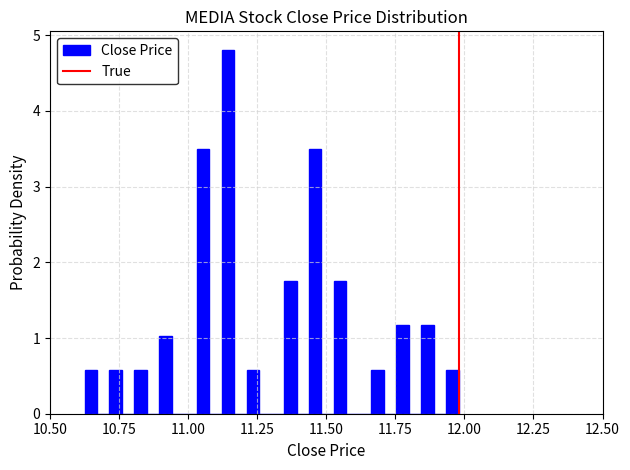

Around what value on the x-axis is the tallest bar? Give the approximate position of its centre, as read against the axis.

11.15